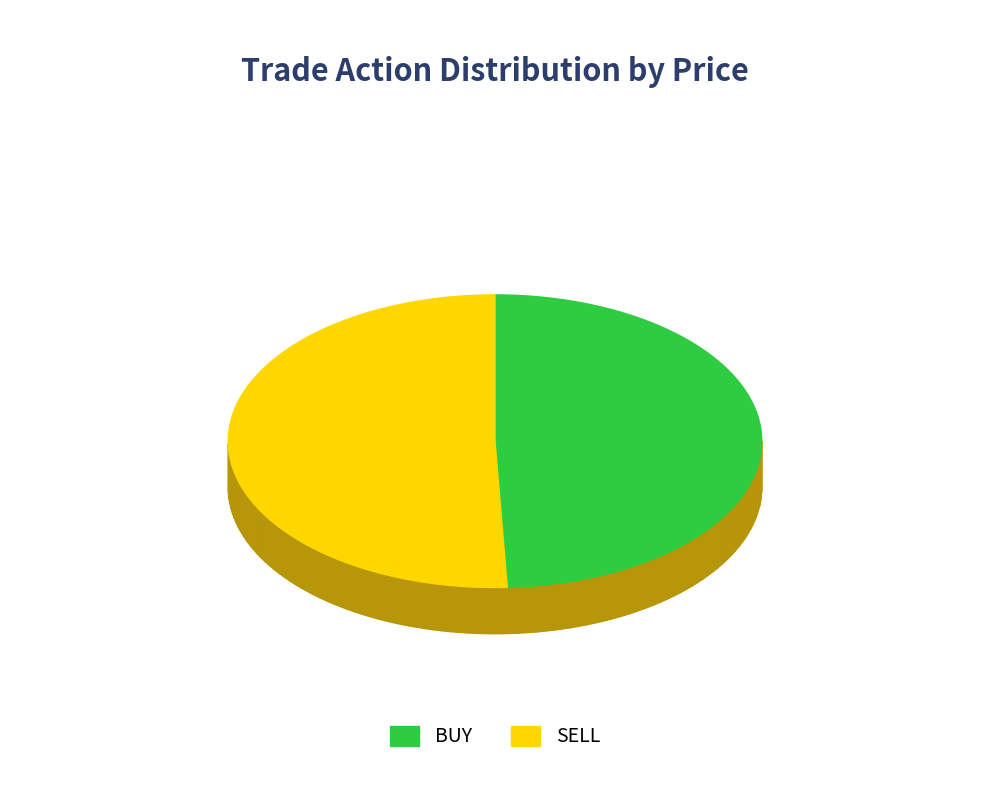

Which category has the smallest portion of the pie?

BUY